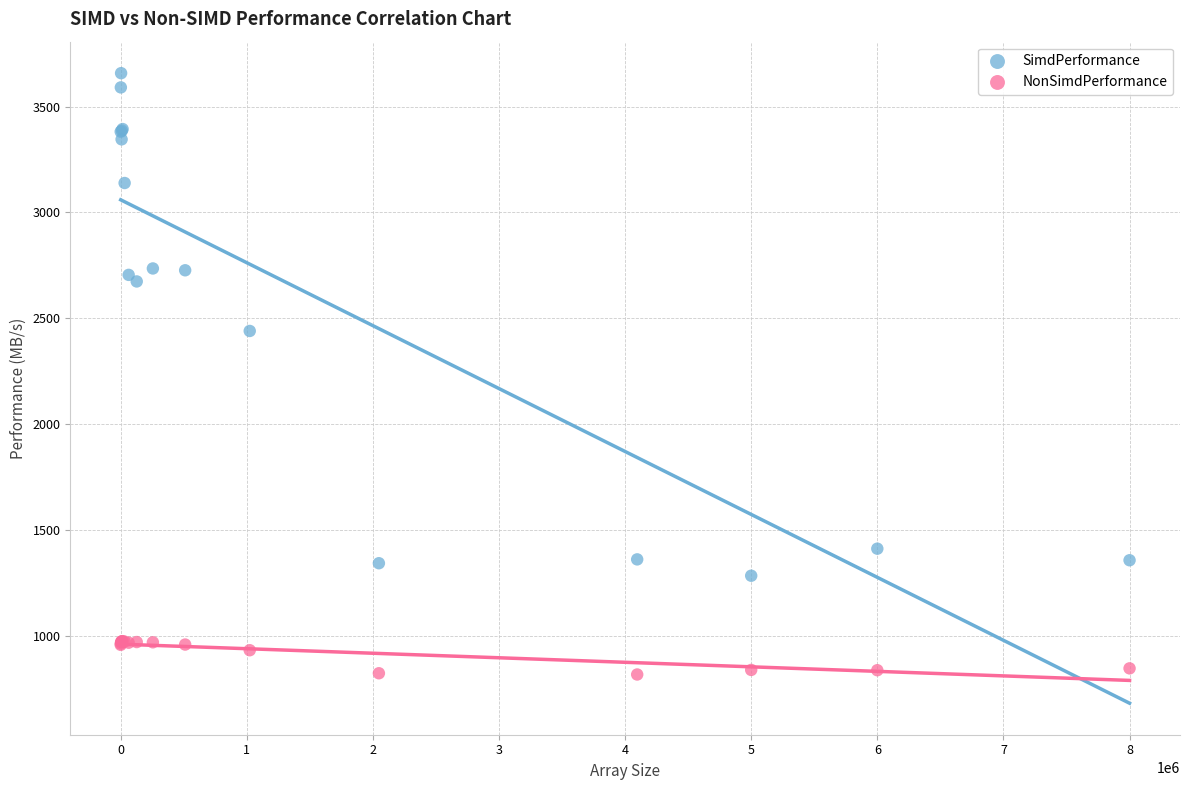

Which series contains the highest Y value?

SimdPerformance